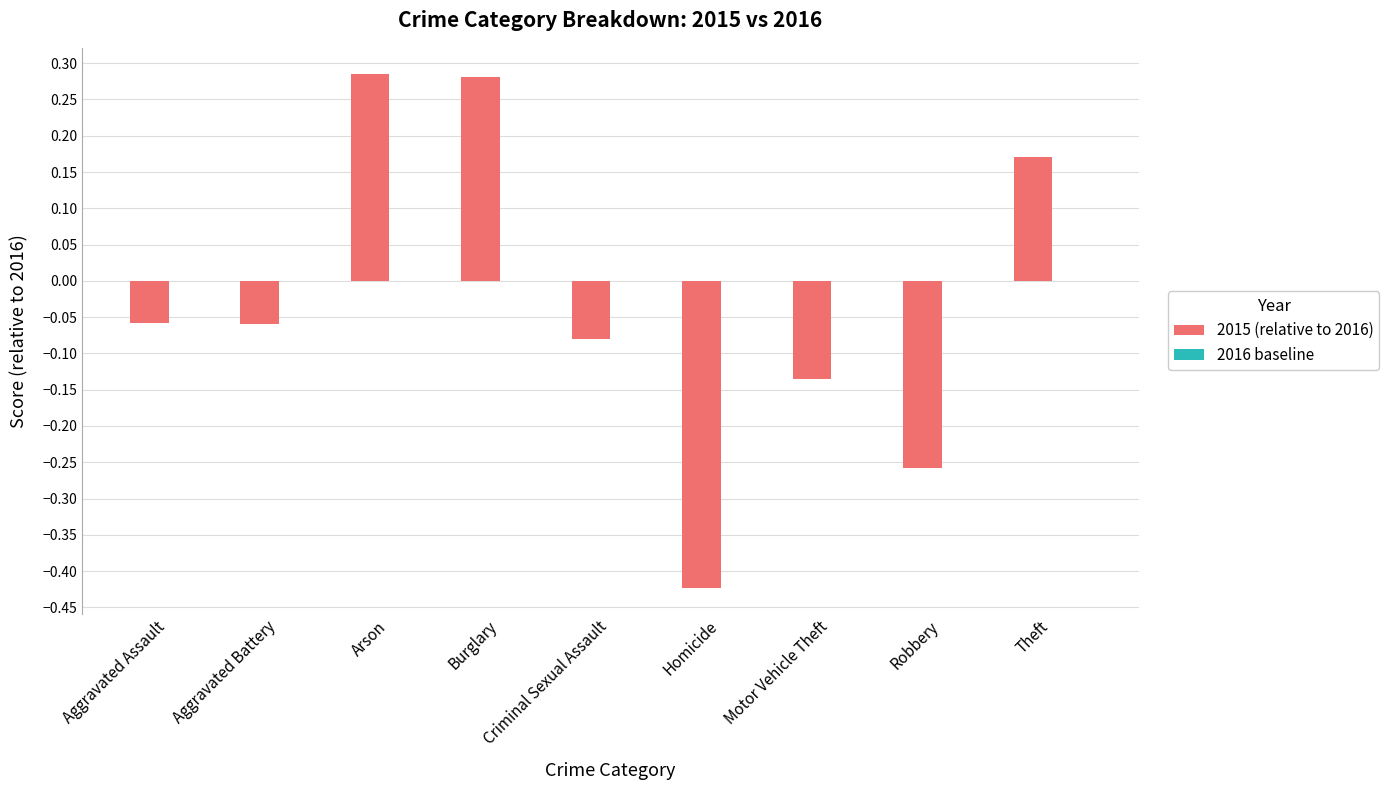

Which label corresponds to the smallest value in the chart?

Homicide